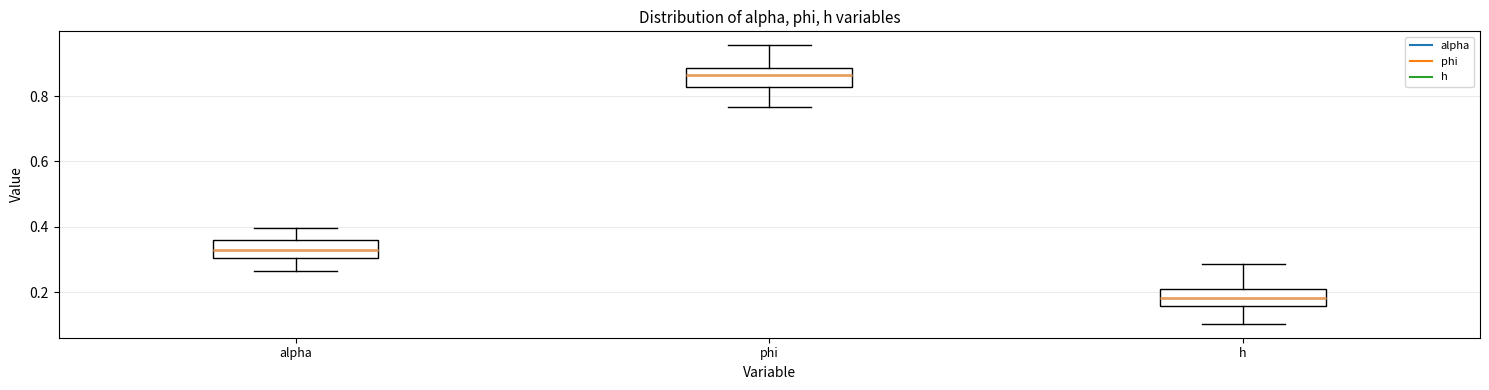

Reading left to right, read every box against the y-axis: the position of its median line, the range the box covers, and the ends of its whiskers. The values are not printed on the chart, so give them approximately, as read against the axis.

alpha: median 0.32, box 0.30 to 0.36, whiskers 0.26 to 0.40
phi: median 0.86, box 0.82 to 0.88, whiskers 0.76 to 0.96
h: median 0.18, box 0.16 to 0.22, whiskers 0.10 to 0.28